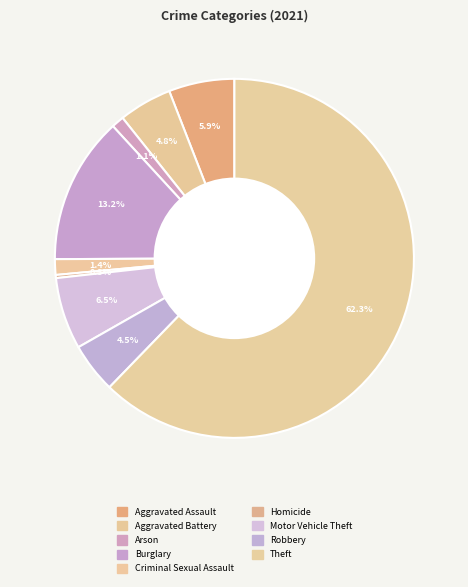

Does any single category account for the majority?

Yes